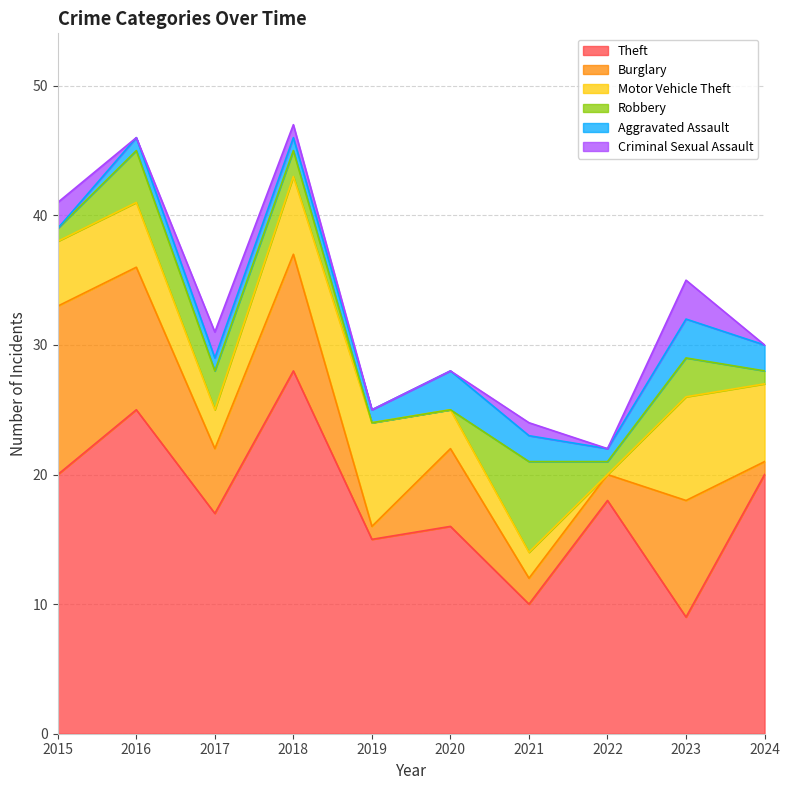

How many interior local peaks does the Criminal Sexual Assault series have?

3